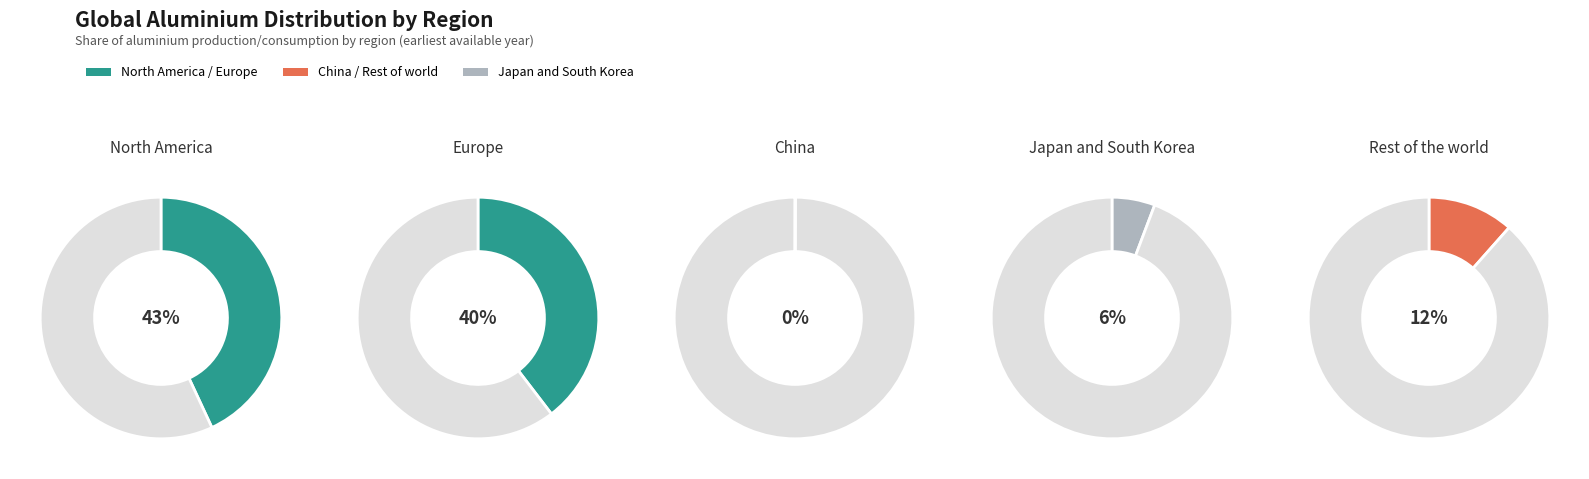

Which slice is the largest?

North America